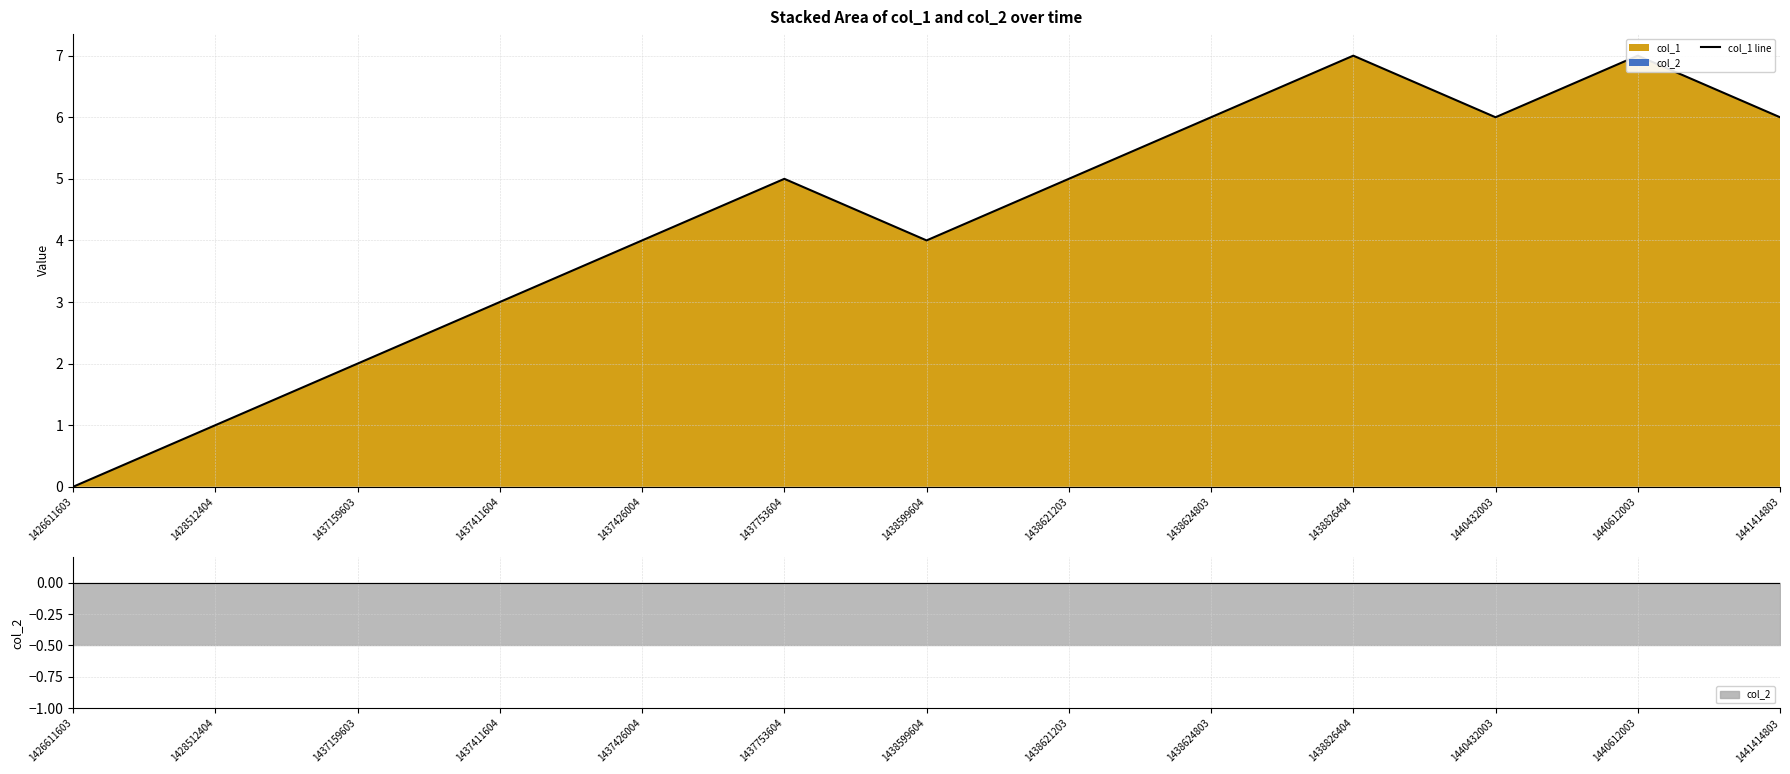

Read the value at 1437753604.

5